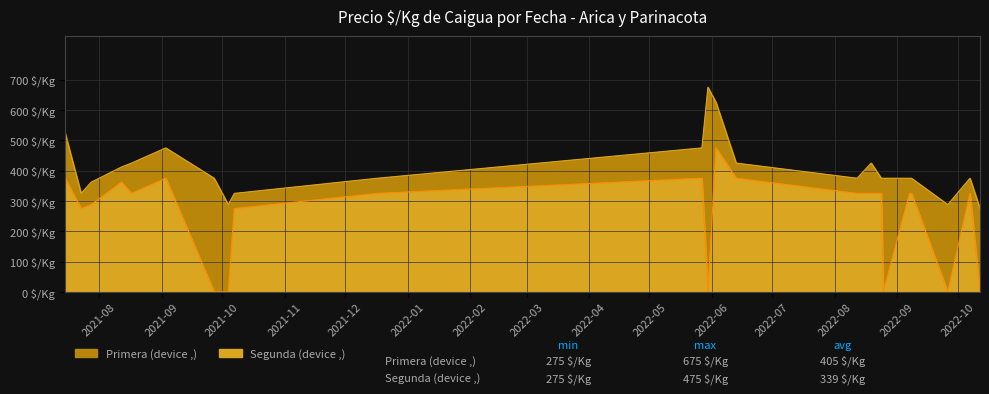

The value of Precio maximo at 26 is 448. True or false?

False